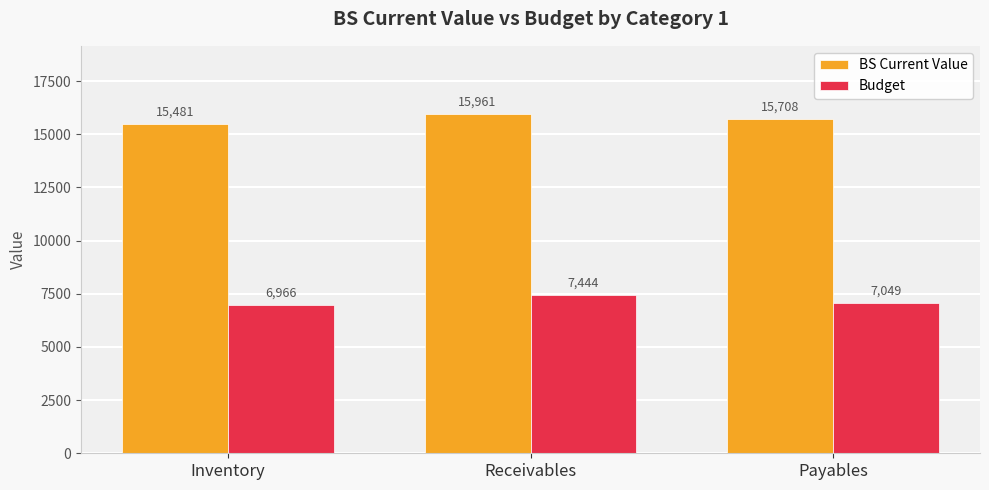

What is the maximum value shown in the chart?

15961